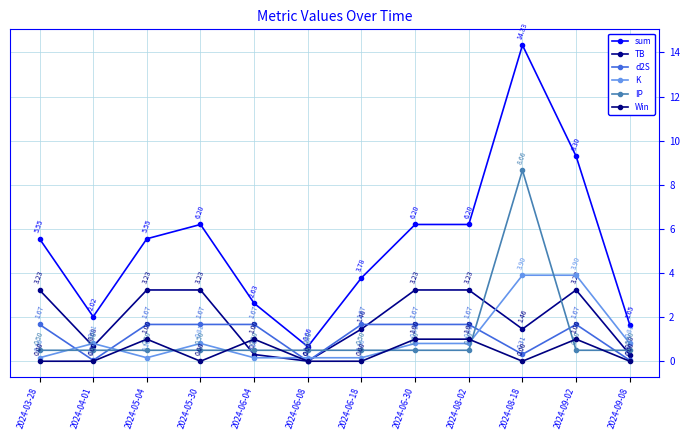

Where is sum nearest to the value 7?

2024-05-30